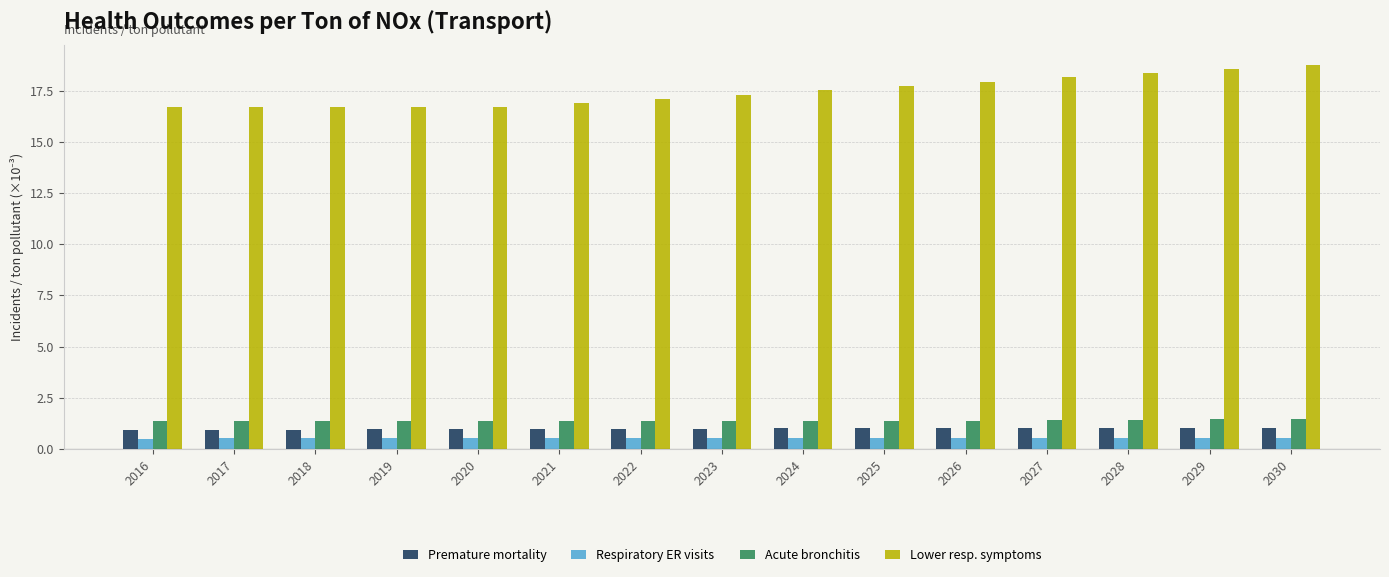

At 2028, list the series in order from smallest to largest.

Respiratory ER visits, Premature mortality, Acute bronchitis, Lower resp. symptoms